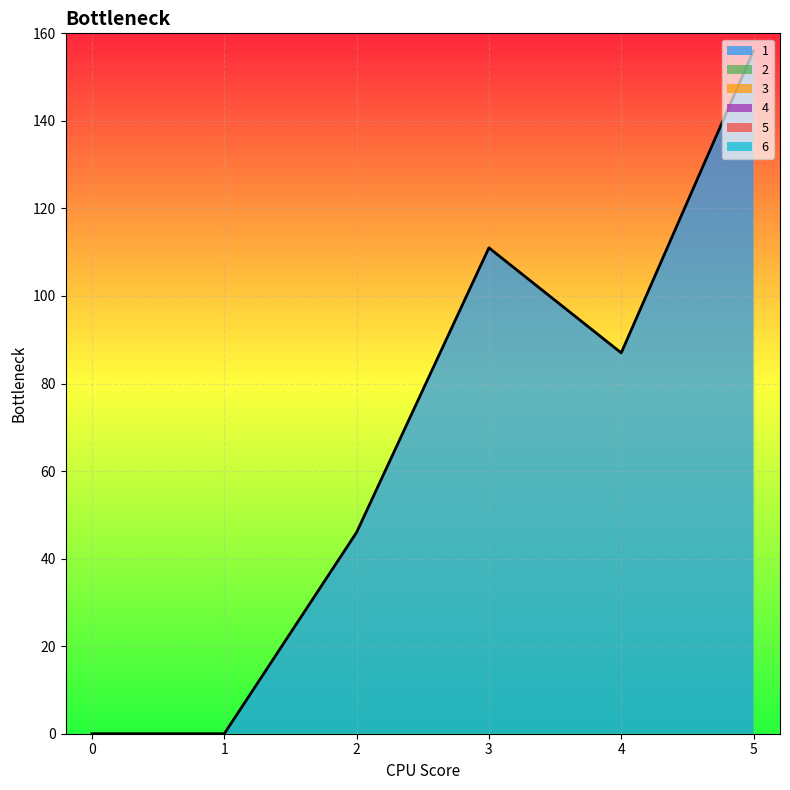

The 6 series shows 0 at 3. True or false?

True